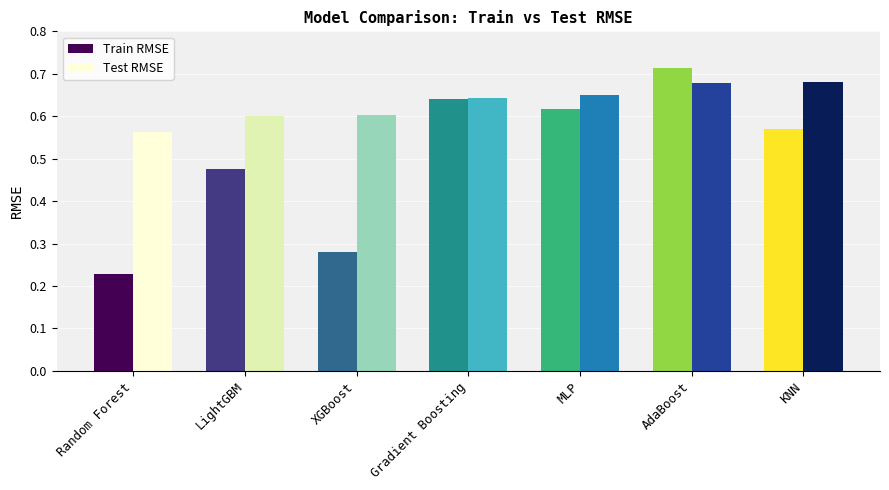

What is the total value across all series at Random Forest?

0.8